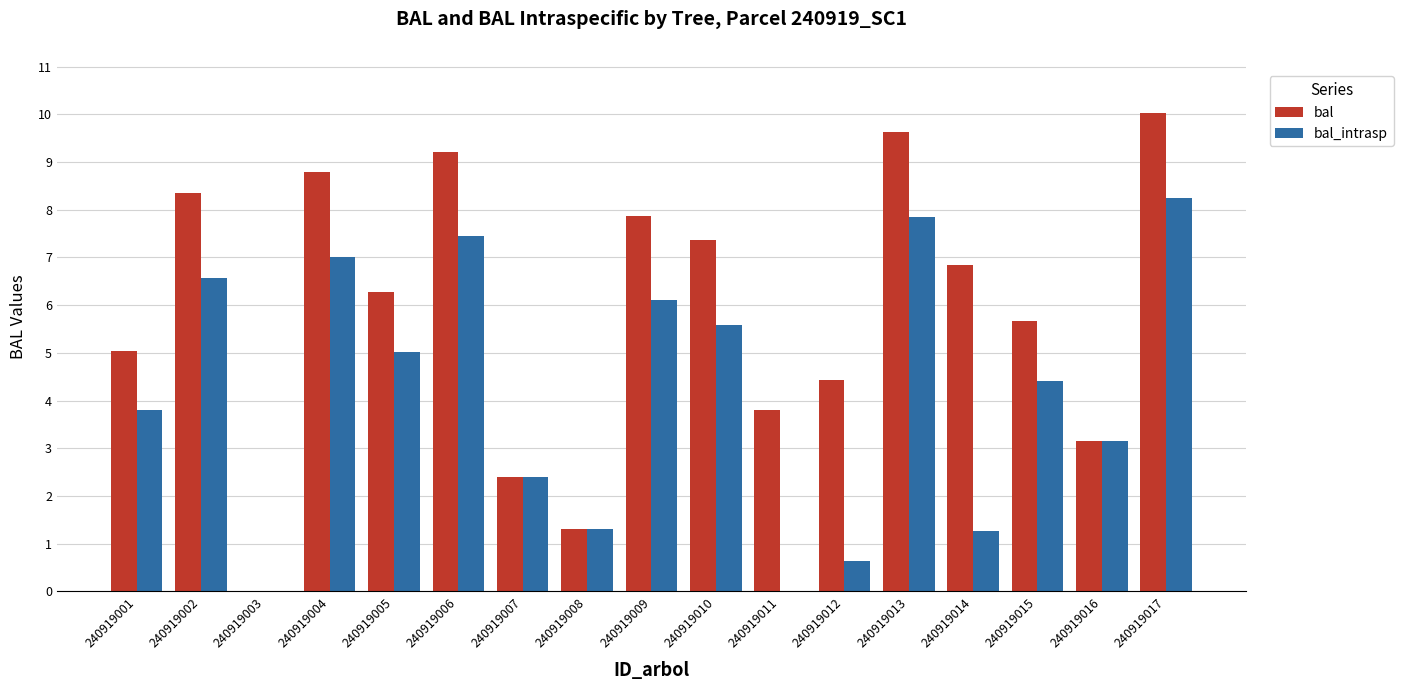

Between 240919002 and 240919015, which series saw the biggest shift?

bal